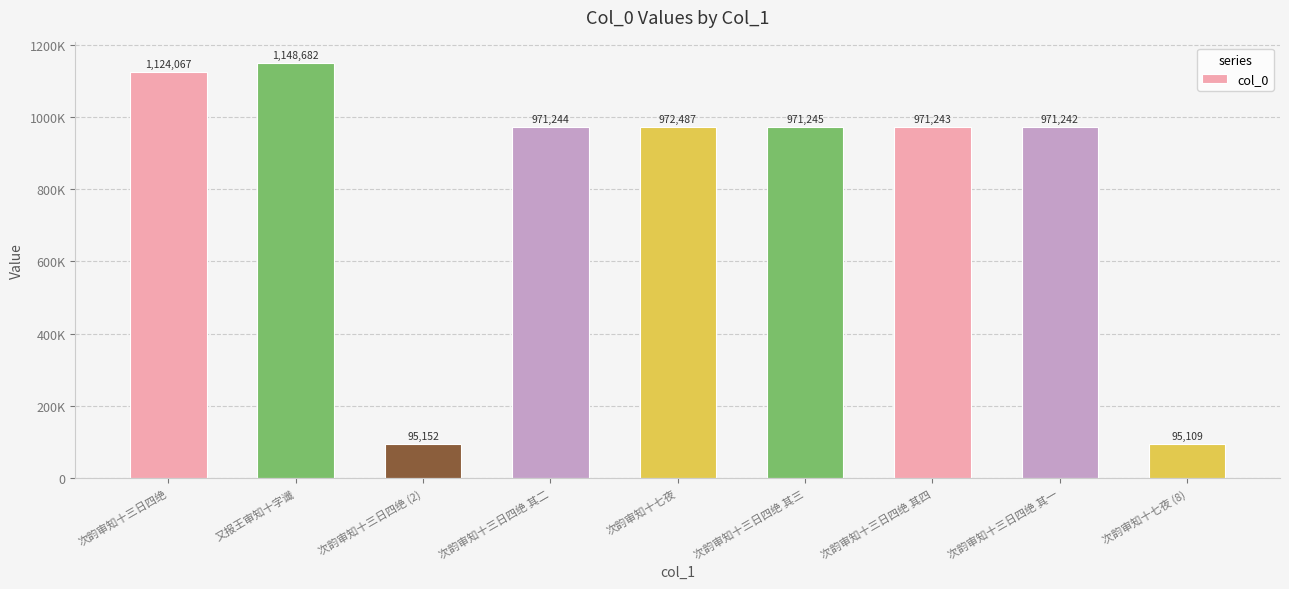

Are the bars horizontal?

No